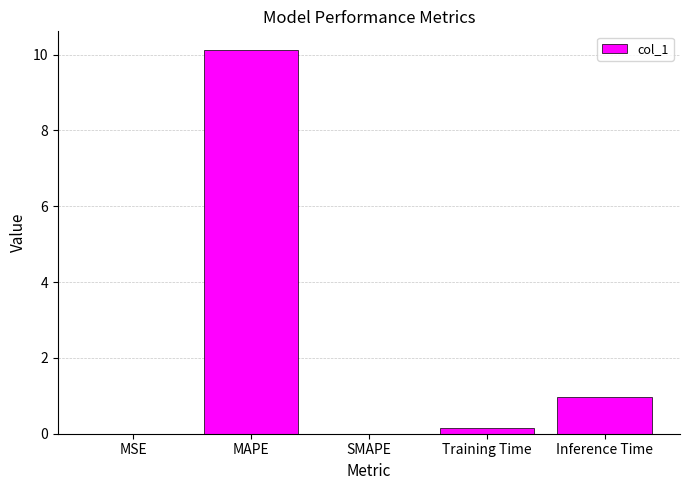

The chart shows a value of -3.2 at SMAPE. True or false?

False